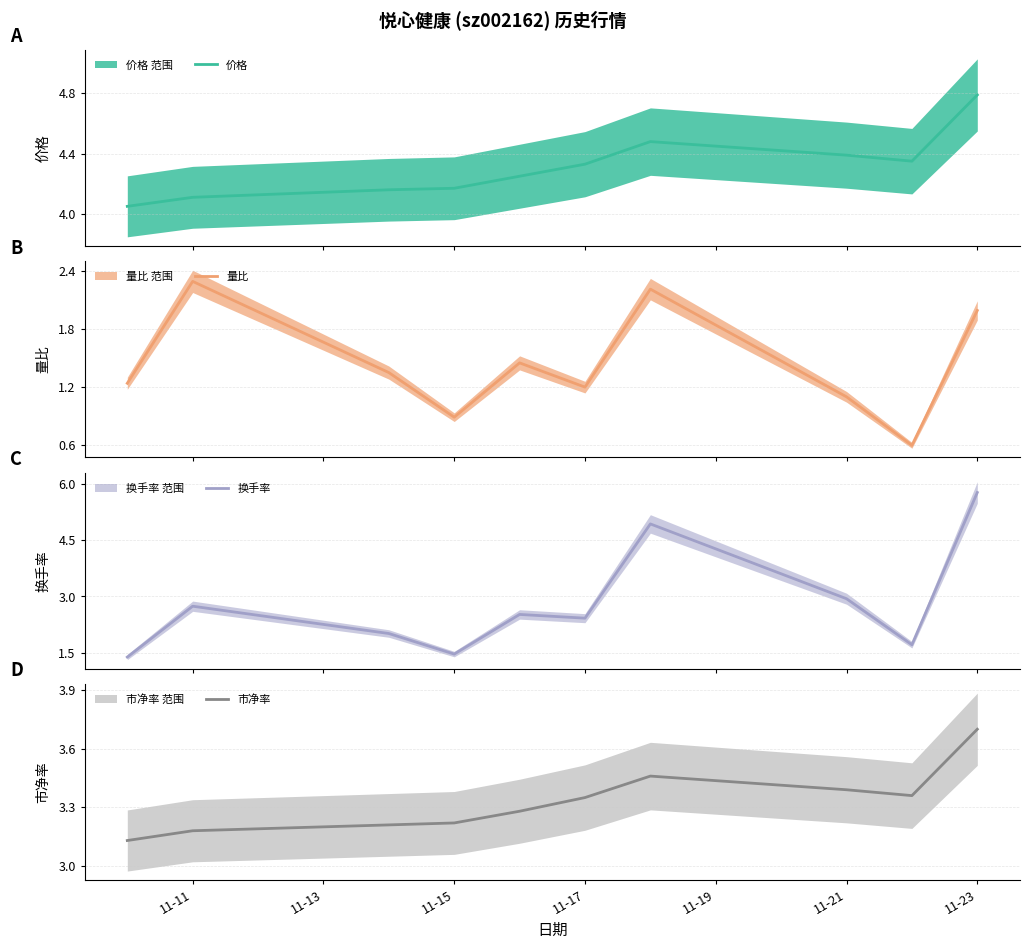

True or false: 量比 and 换手率 cross at least once.

False